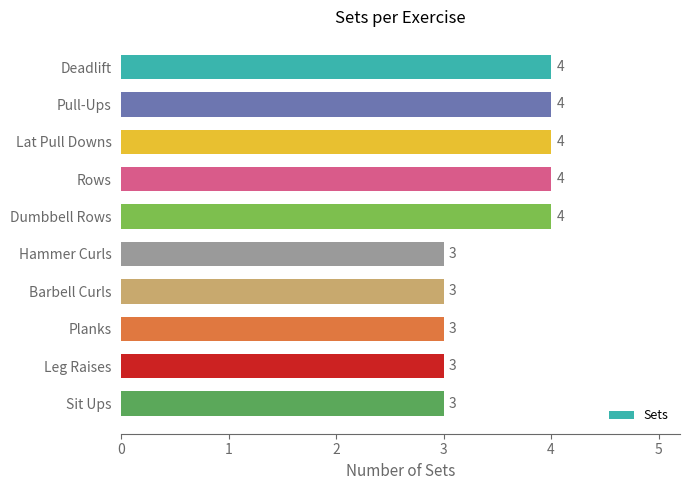

Reading top to bottom, list all the values displayed in this chart.

4	4	4	4	4	3	3	3	3	3